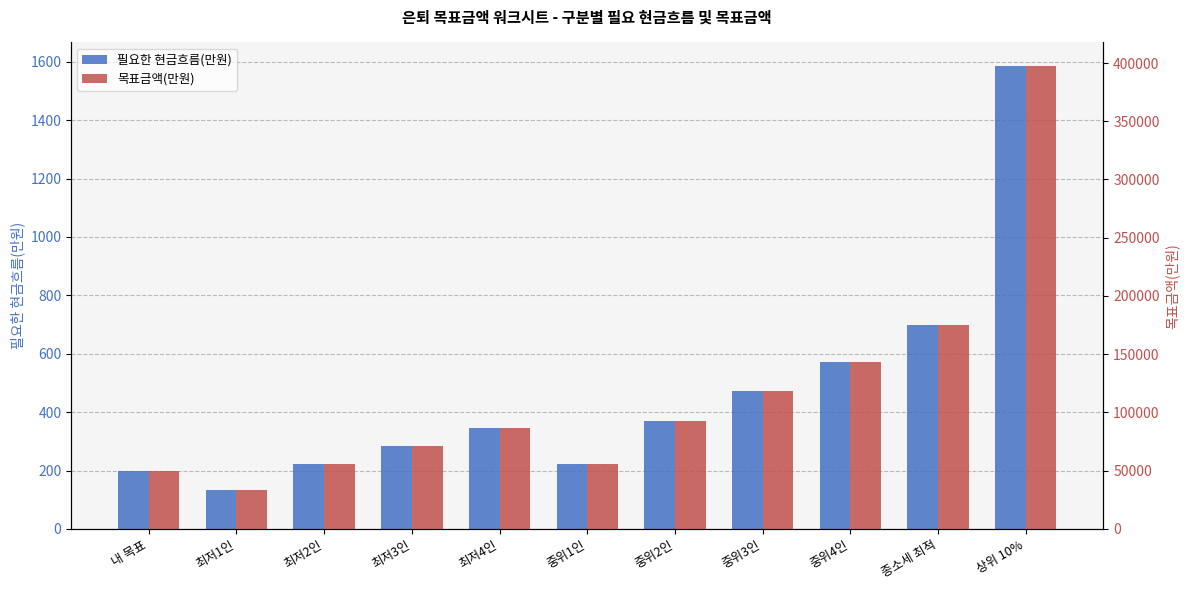

What are all the series names shown in the legend?

필요한 현금흐름(만원), 목표금액(만원)